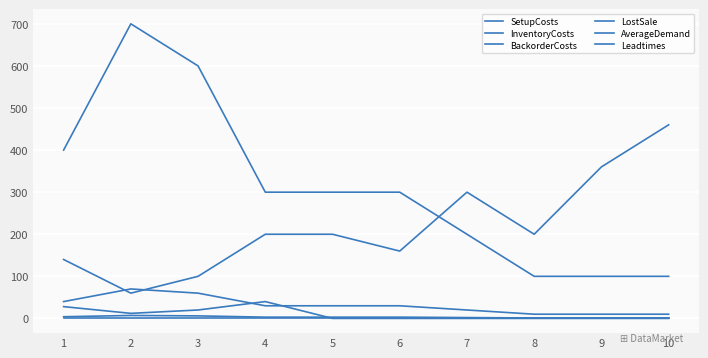

Reading left to right, list all the values displayed in this chart.

SetupCosts: 140	60	100	200	200	160	300	200	360	460
InventoryCosts: 4	7	6	3	3	3	2	1	1	1
BackorderCosts: 40	70	60	30	30	30	20	10	10	10
LostSale: 400	700	600	300	300	300	200	100	100	100
AverageDemand: 28	12	20	40	0	0	0	0	0	0
Leadtimes: 1	1	1	1	1	1	1	1	1	1